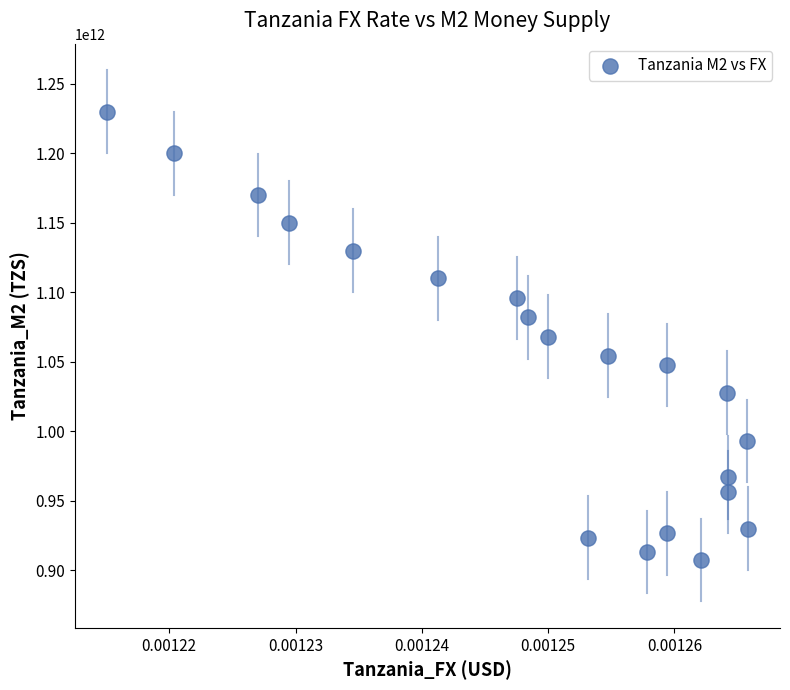

What is the range of Y values (max minus min)?

322540000000